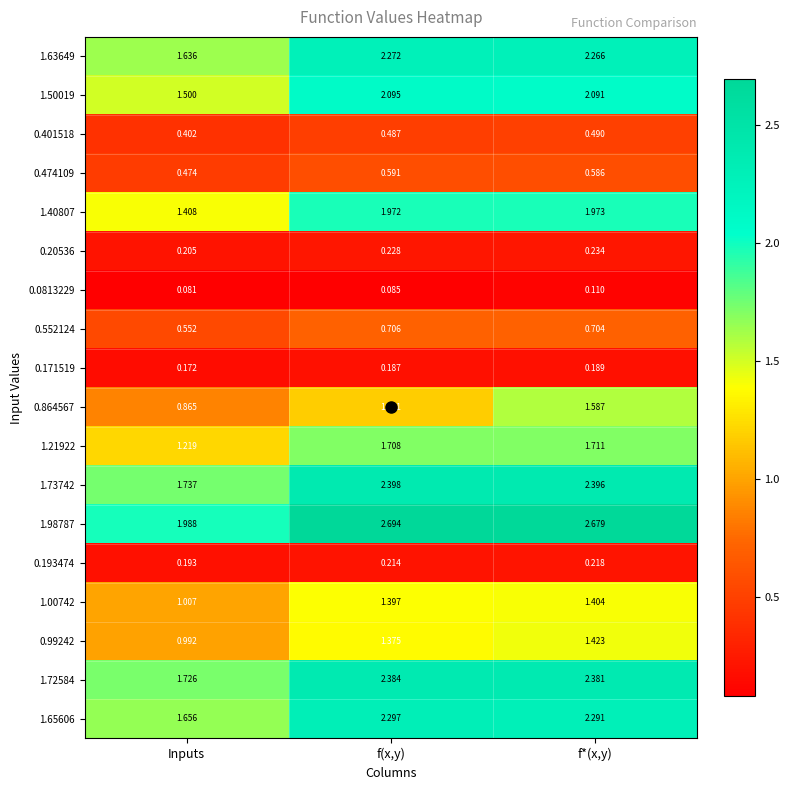

Which category has the highest value across all series?

f(x,y)